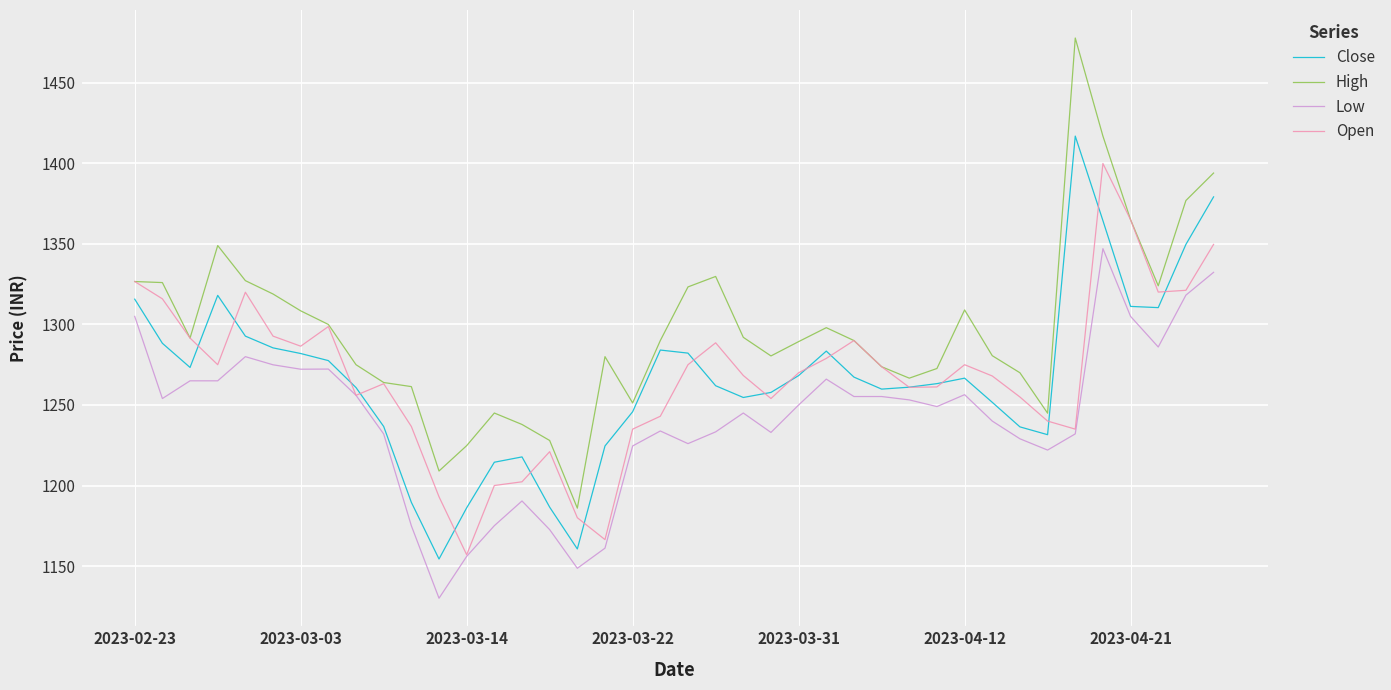

What is the difference between the maximum and minimum values in the High series?

291.9